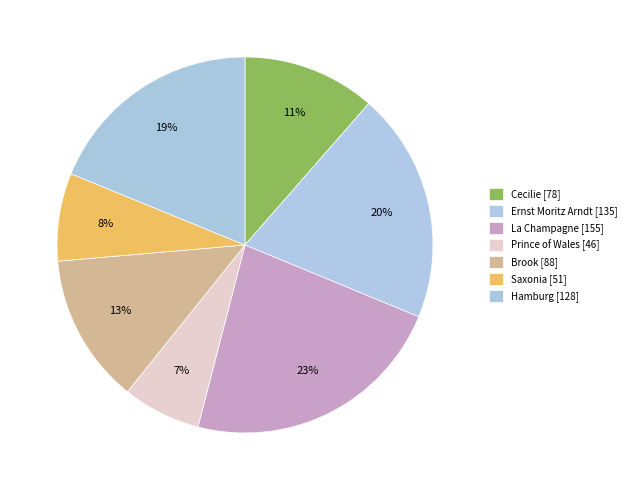

Rank the categories by value from highest to lowest.

La Champagne, Ernst Moritz Arndt, Hamburg, Brook, Cecilie, Saxonia, Prince of Wales